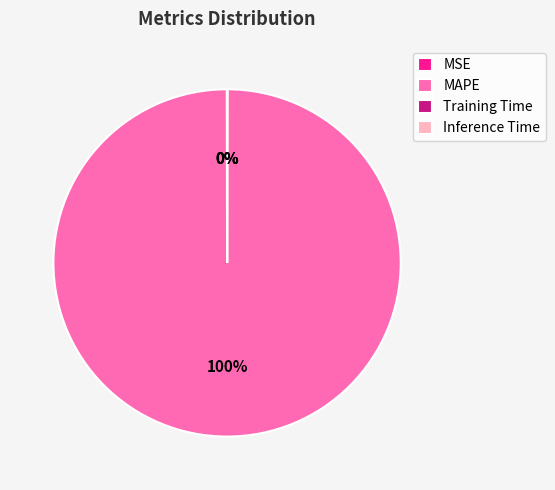

To the nearest percent, what is the average slice percentage?

25%